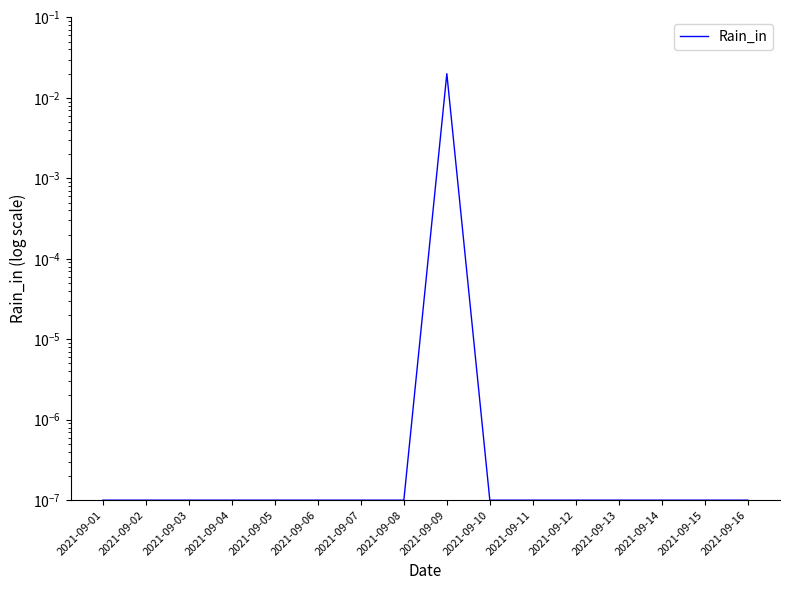

Which label corresponds to the largest value in the chart?

2021-09-09